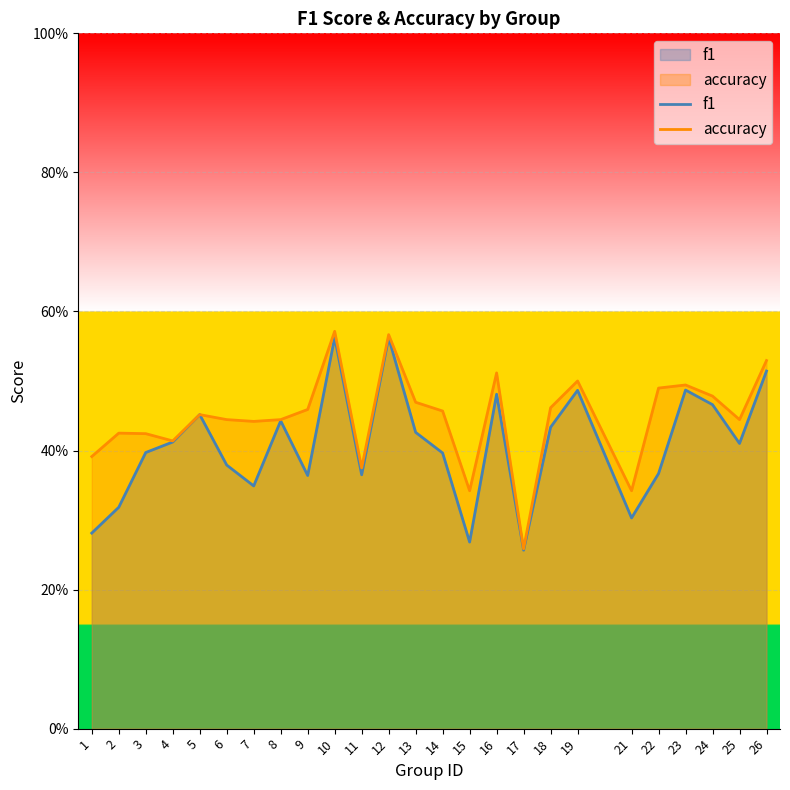

What is the difference between the maximum and minimum values in the accuracy series?

0.3